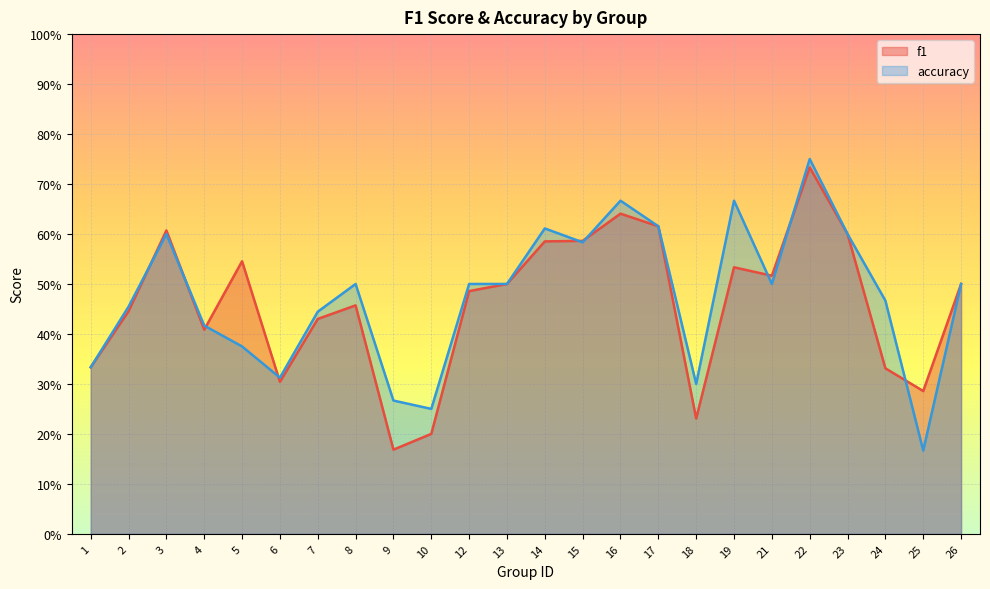

Does the chart display data point markers on the line(s)?

No